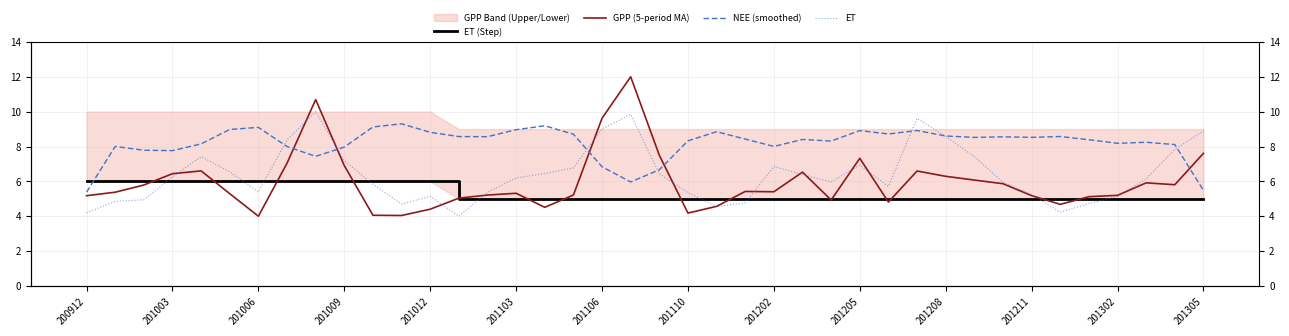

What is the sum of the NEE (smoothed) values at 36 and 201003?

16.2